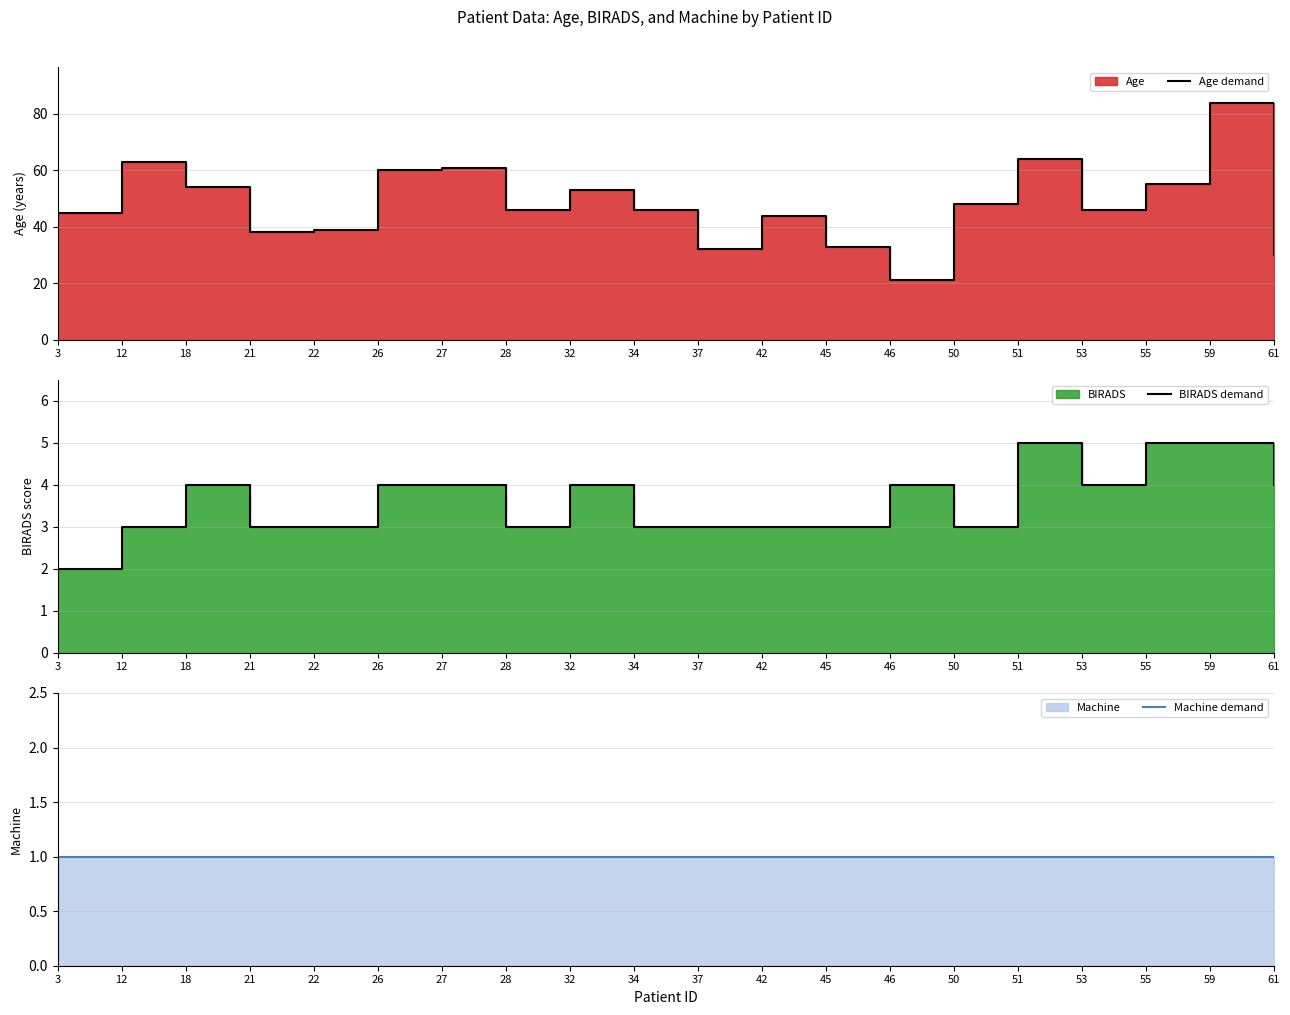

Which series has the largest range (max minus min)?

Age demand